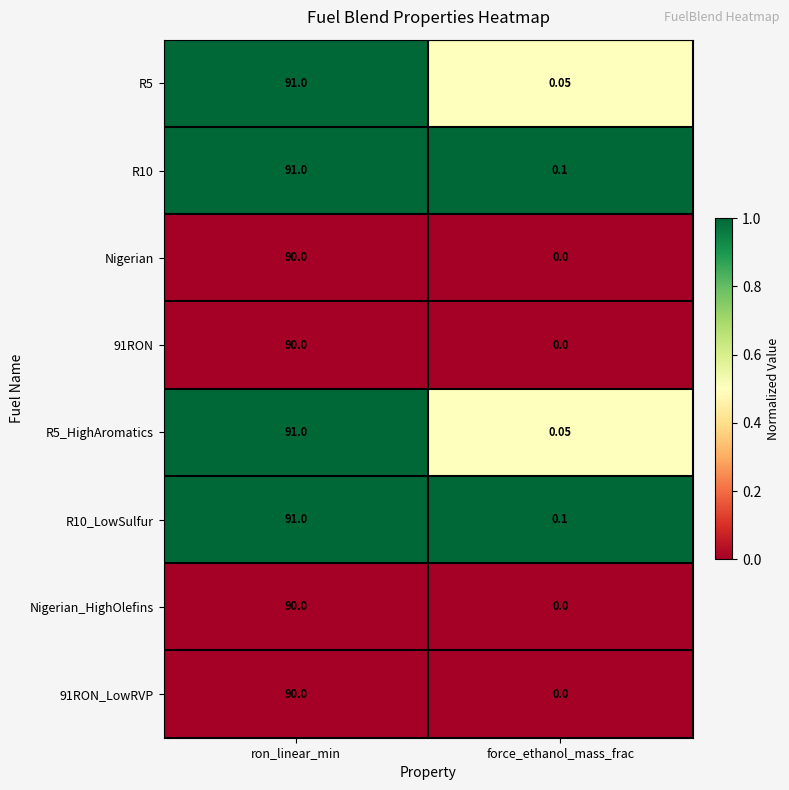

What is the spread (max minus min) of values at force_ethanol_mass_frac?

0.1